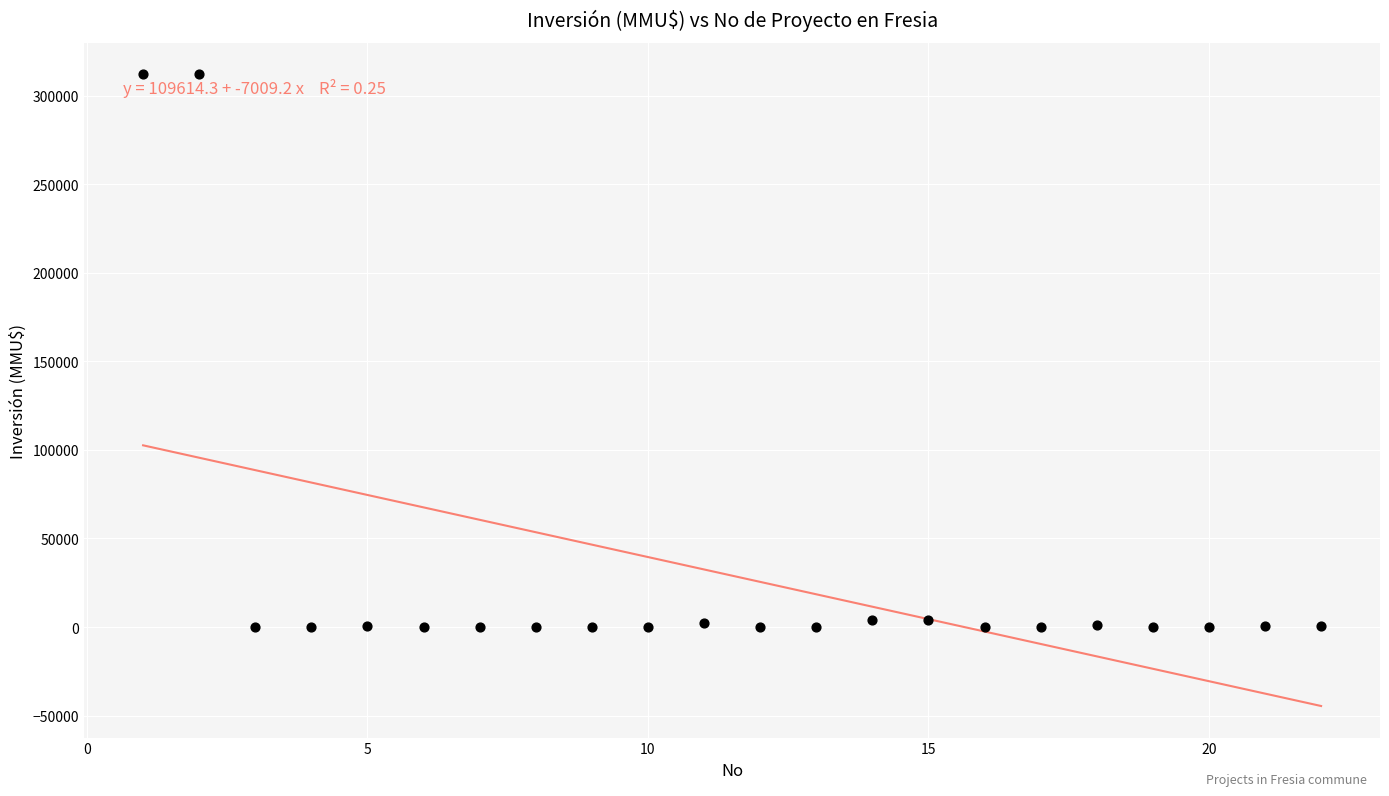

What is the range of Y values (max minus min)?

312000